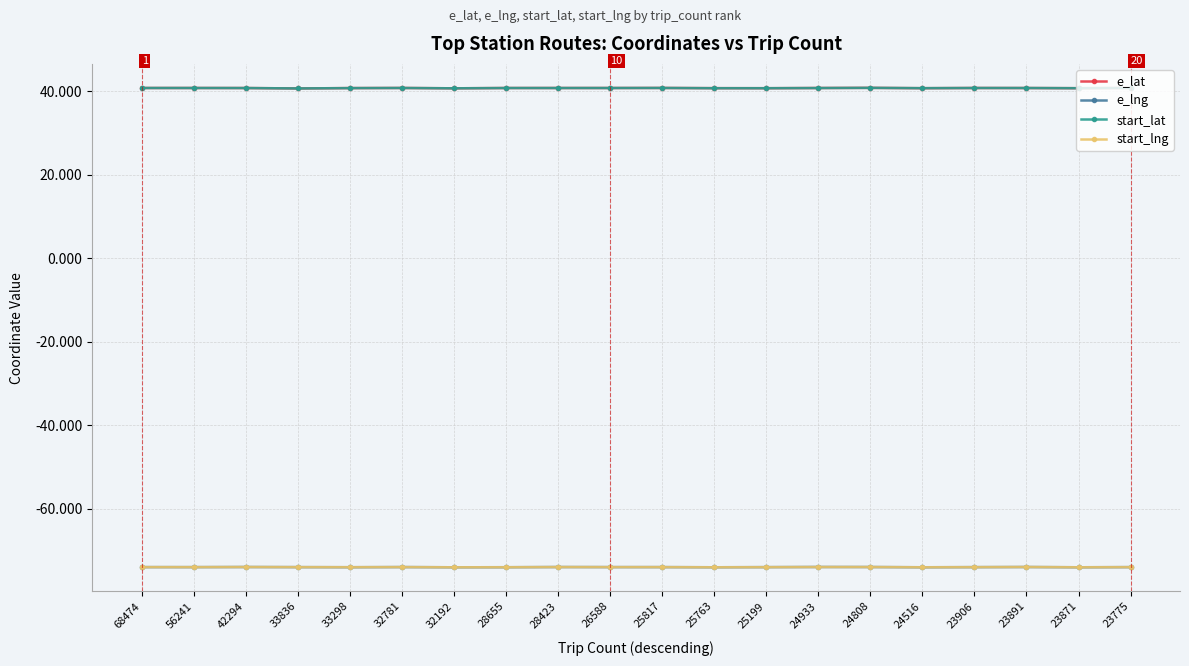

True or false: e_lat and e_lng intersect in this chart.

False